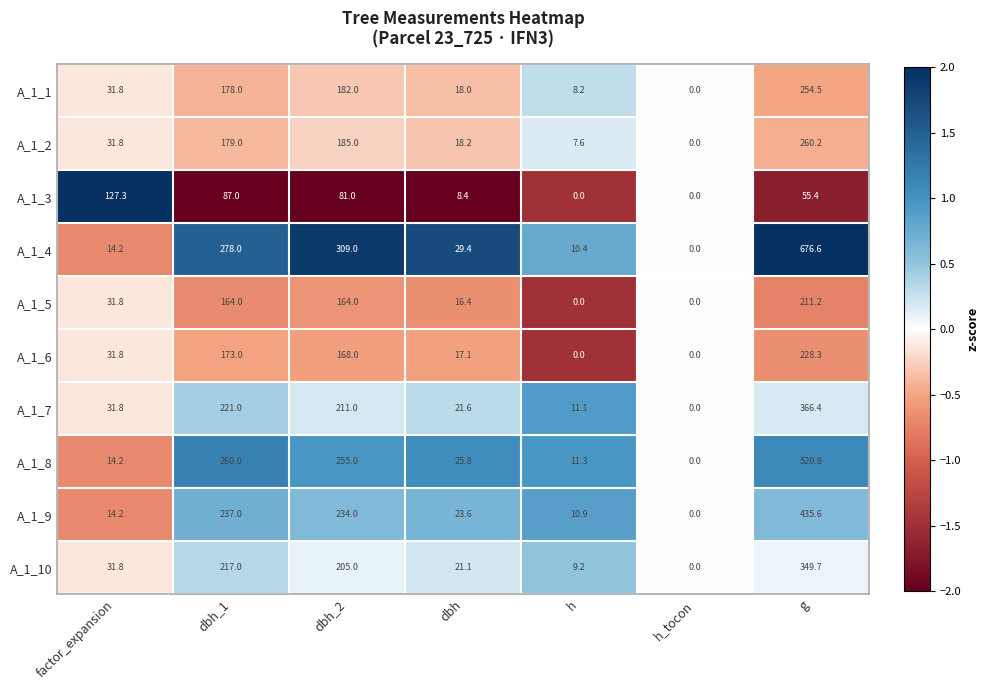

The value of A_1_8 at h is 3.1. True or false?

False